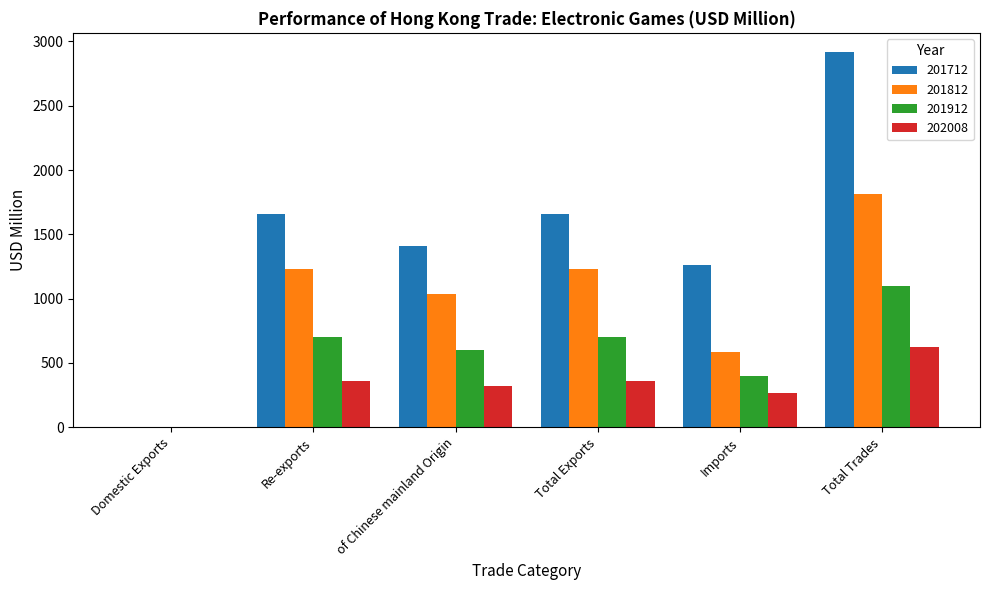

What is the highest value of the 202008 series?

625.6